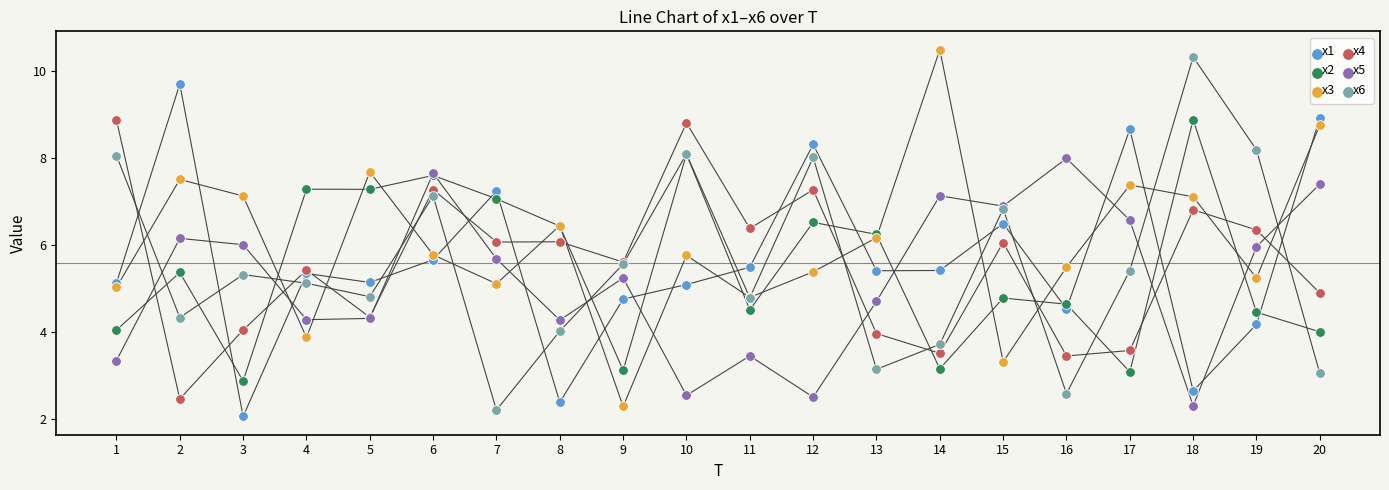

What is the X range (max minus min) for the scatter plot?

19.0